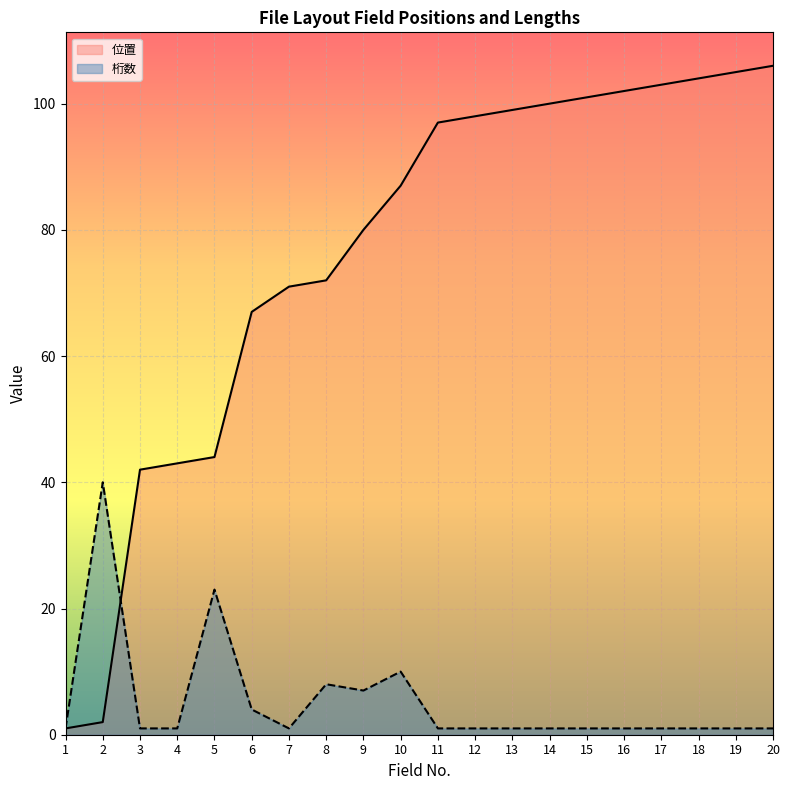

What are all the series names shown in the legend?

位置, 桁数